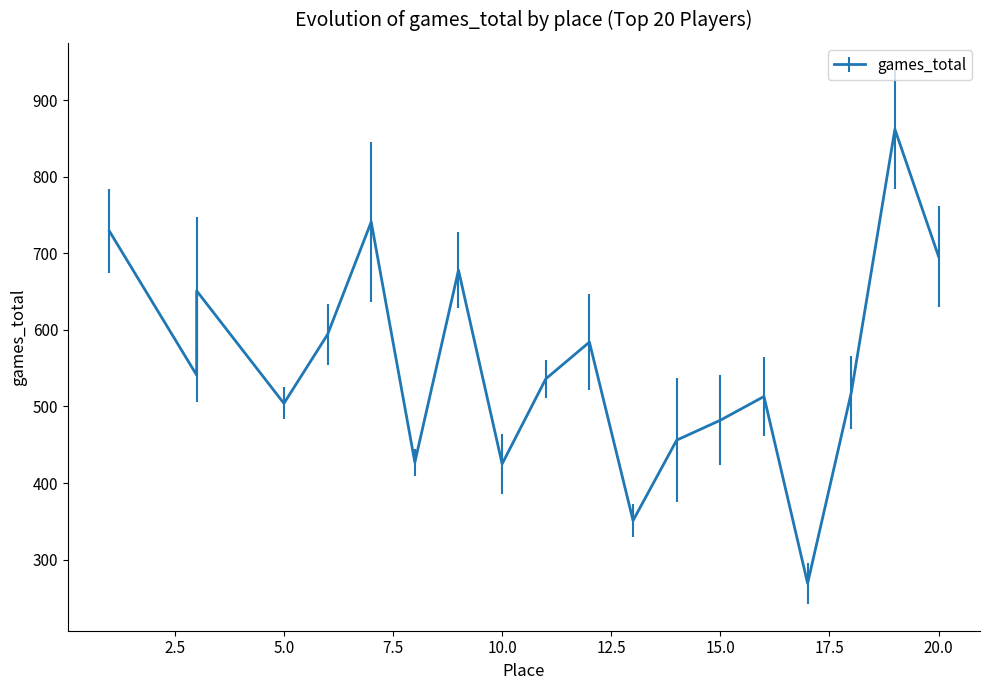

Does the chart display data point markers on the line(s)?

No